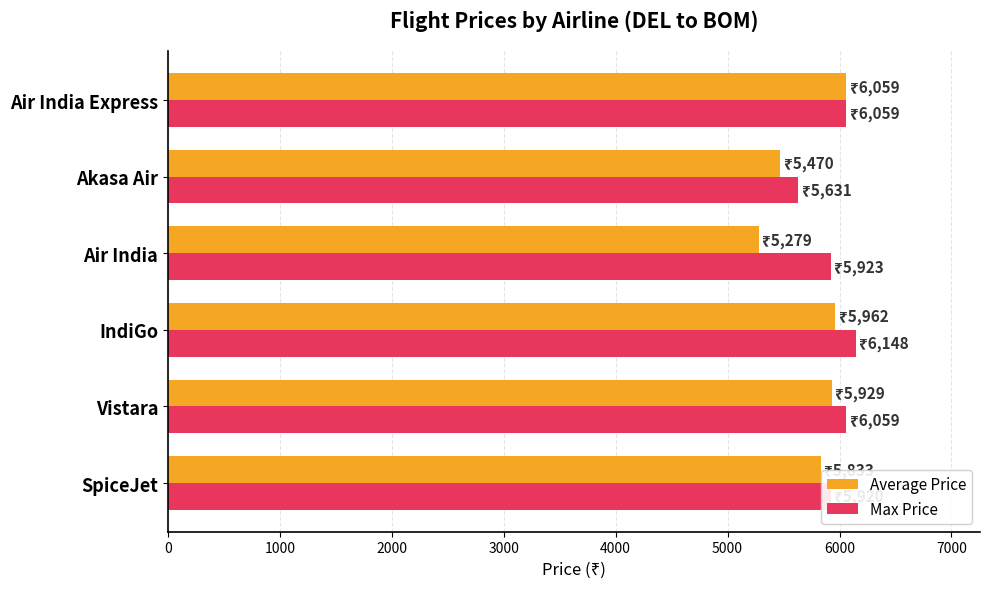

Rank the series by their average value, from lowest to highest.

Average Price, Max Price